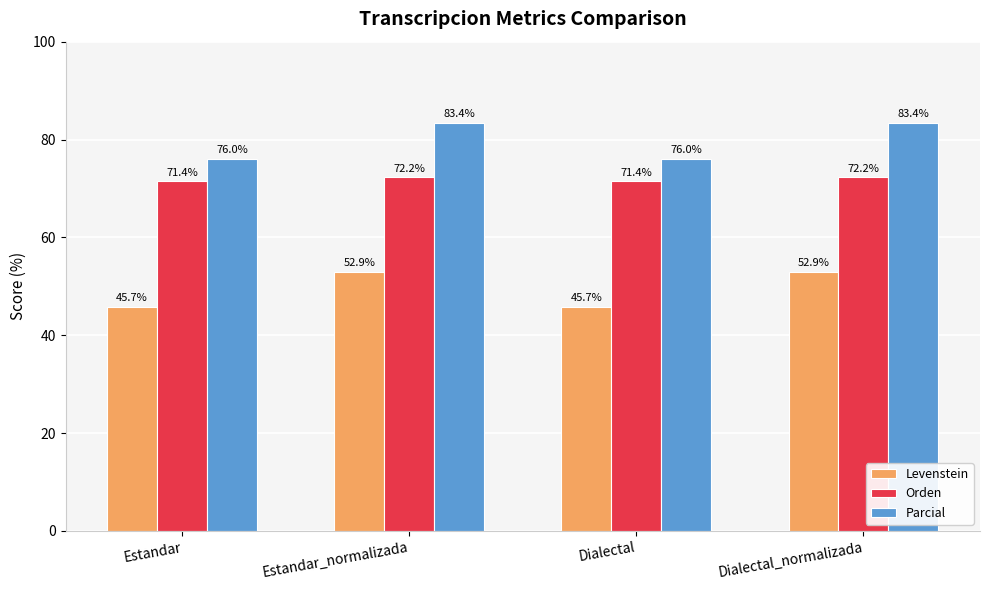

True or false: Parcial has a value of 76.0 at Estandar.

True